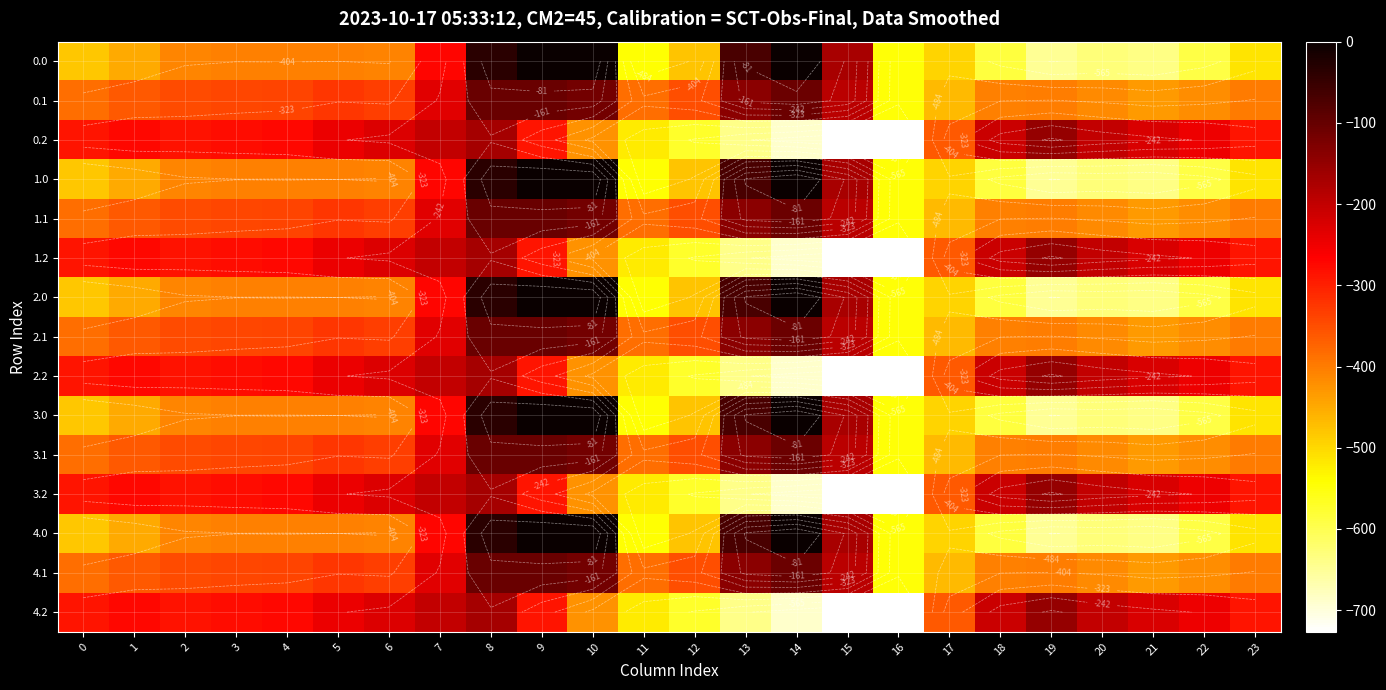

True or false: 4.0 has a value of -695.6 at 3.

False